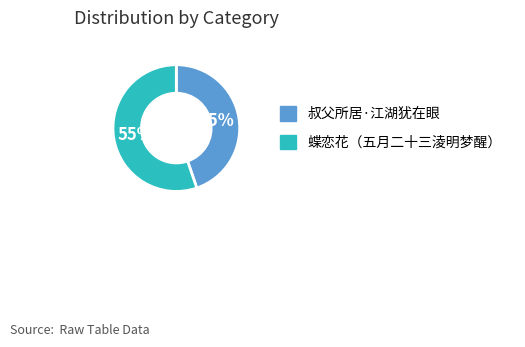

To the nearest percent, what is the average slice percentage?

50%